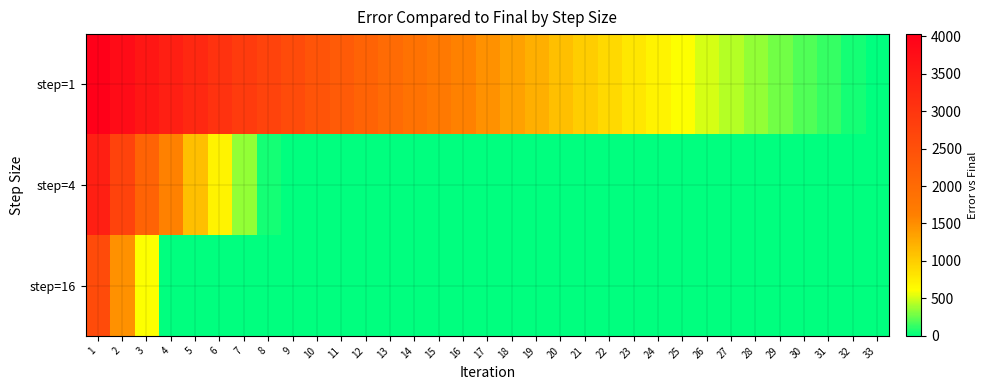

What is the total value across all series at 18?

1348